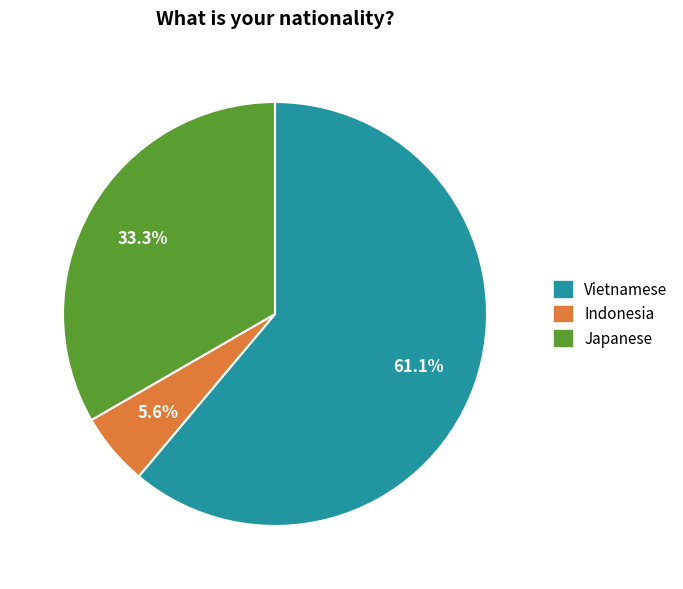

How many slices are in this pie chart?

3